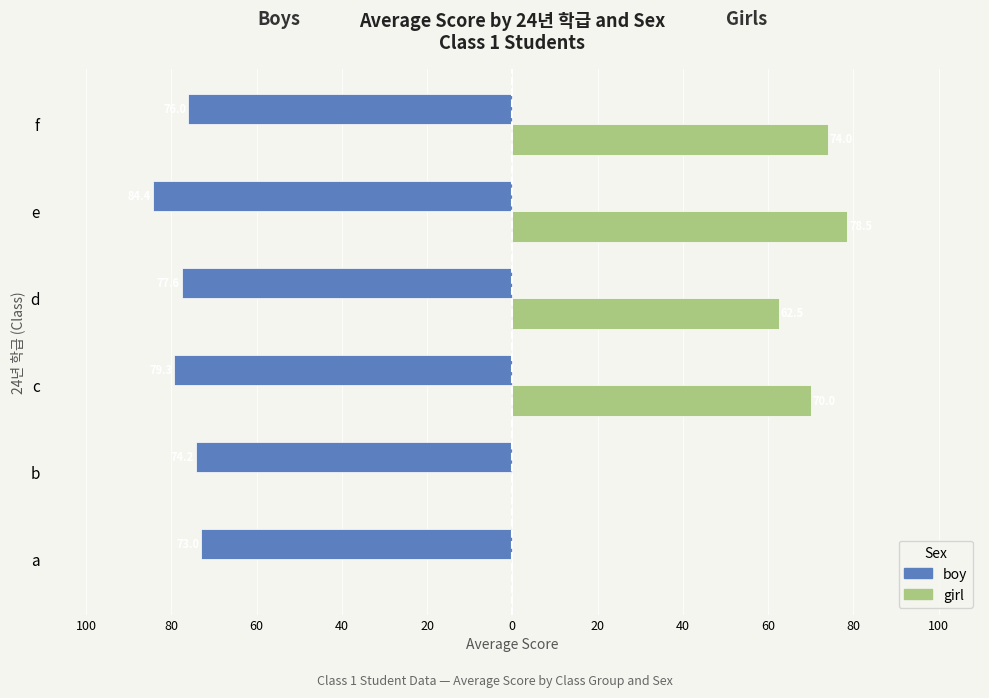

What is the difference between the maximum and minimum values in the boy series?

11.4